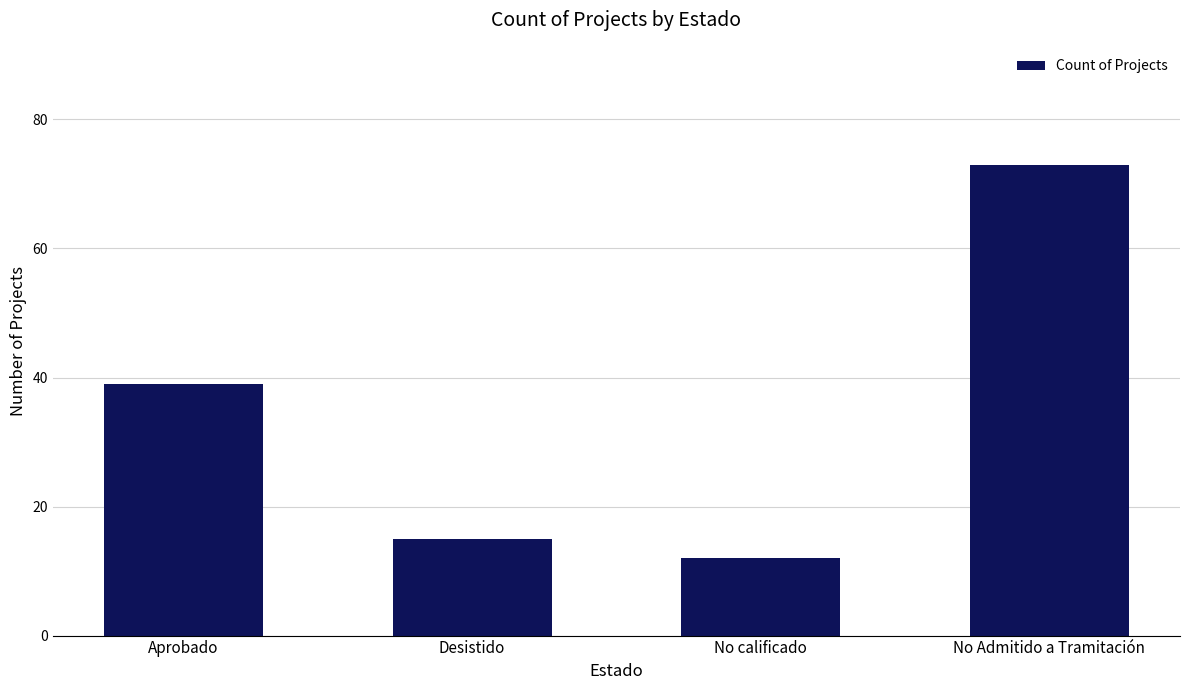

The value at Aprobado is 68. True or false?

False